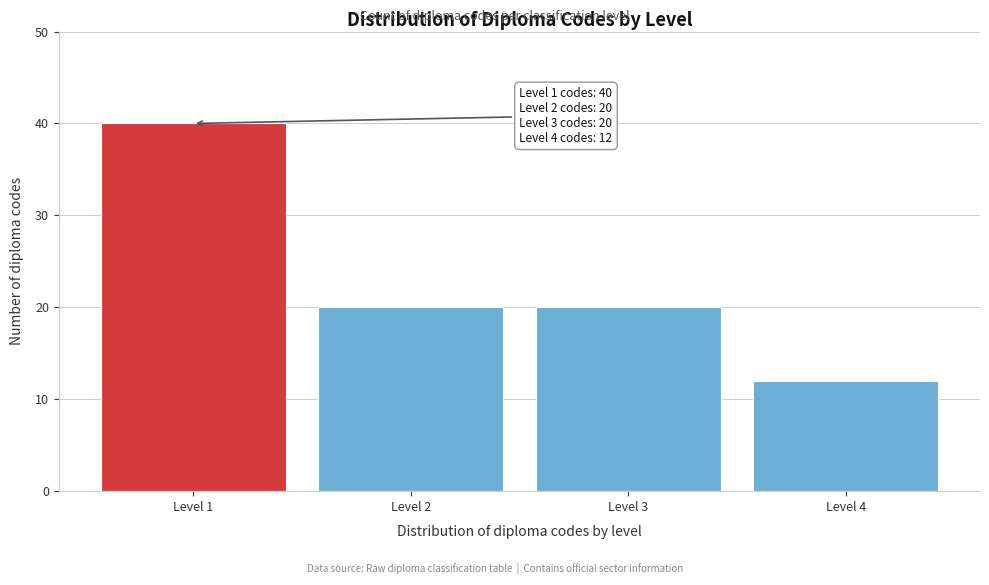

Reading right to left, extract all data points from this chart.

12	20	20	40